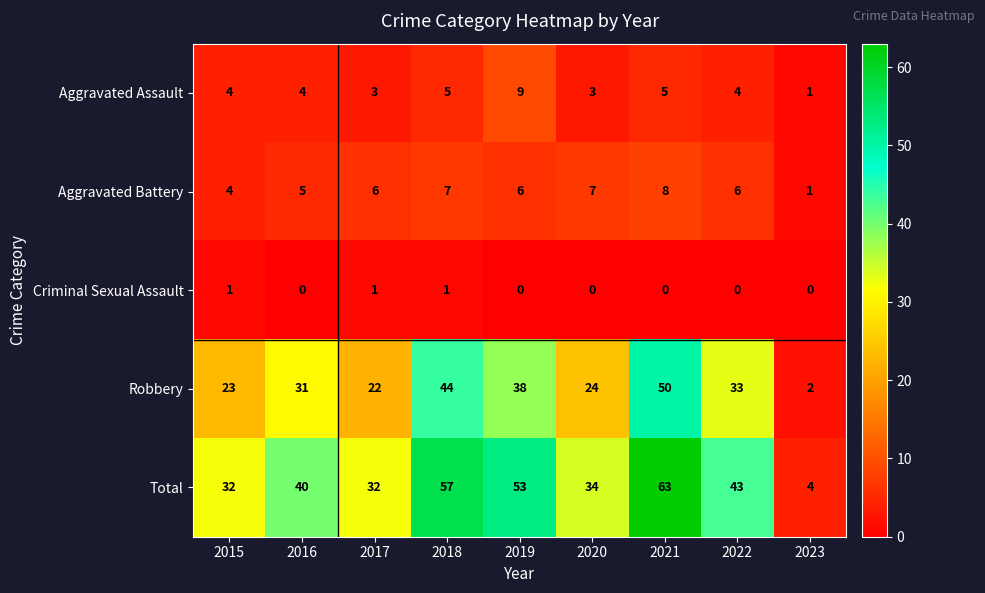

How many categories are shown in the chart?

9